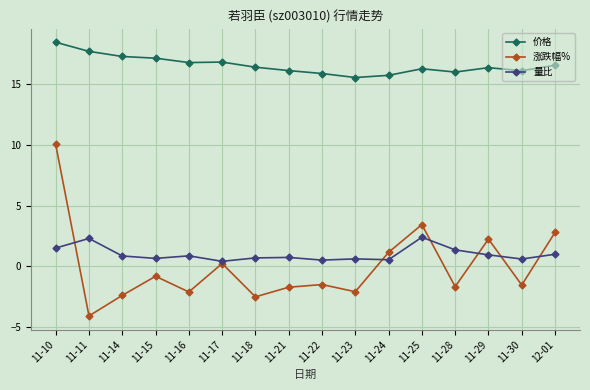

True or false: 涨跌幅% and 价格 cross at least once.

False